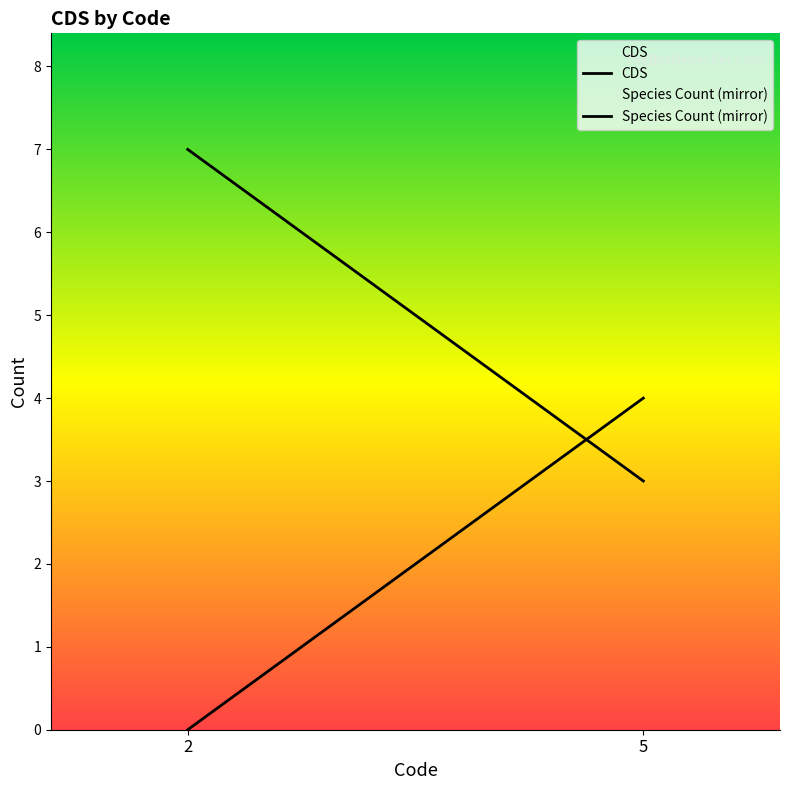

Reading left to right, list all the values displayed in this chart.

CDS: 2=7	5=3
Species Count (mirror): 2=0	5=4